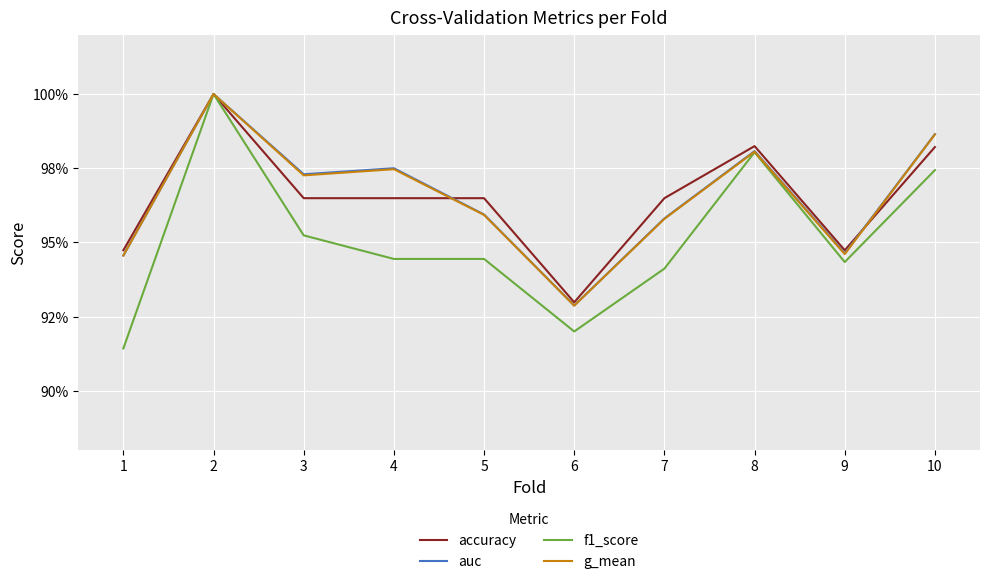

Which series has the largest total across all categories?

auc